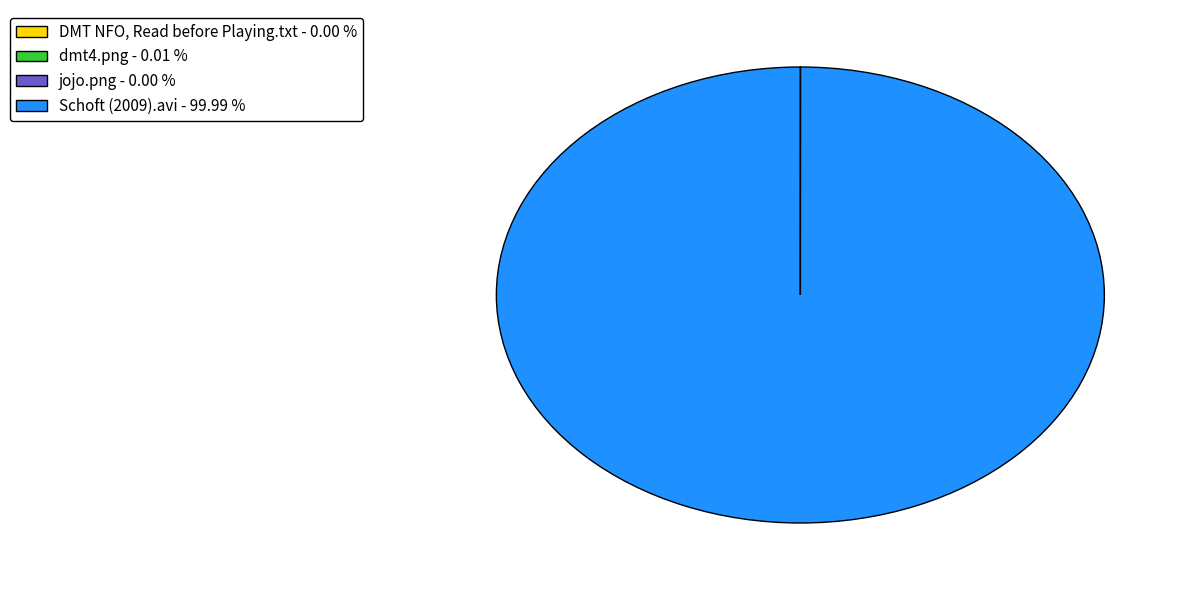

Is there any slice that represents more than half of the pie?

Yes